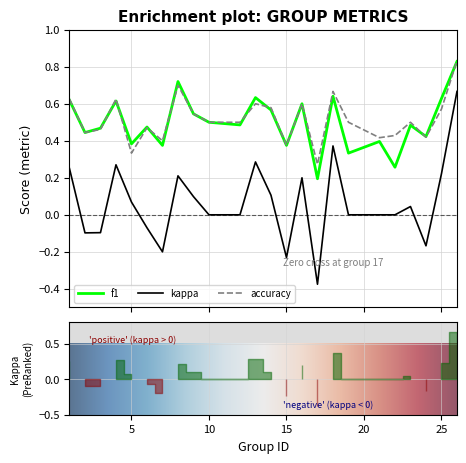

Where is the first local minimum for f1?

2